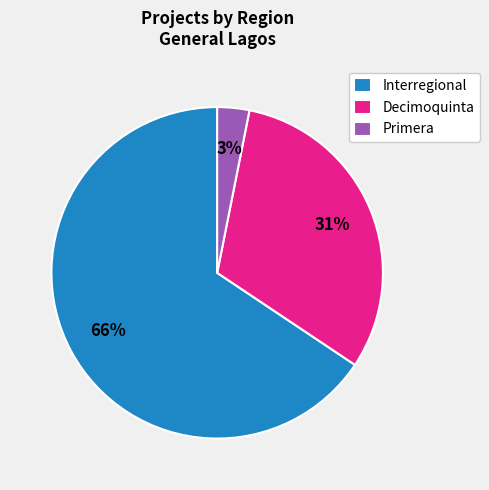

Which slice represents more than half of the pie?

Interregional